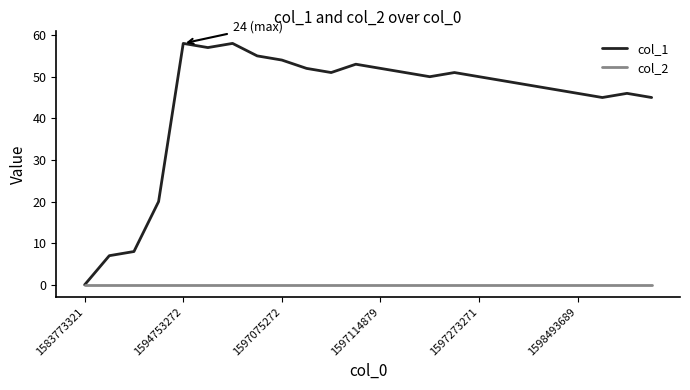

Which series has the widest spread of values?

col_1